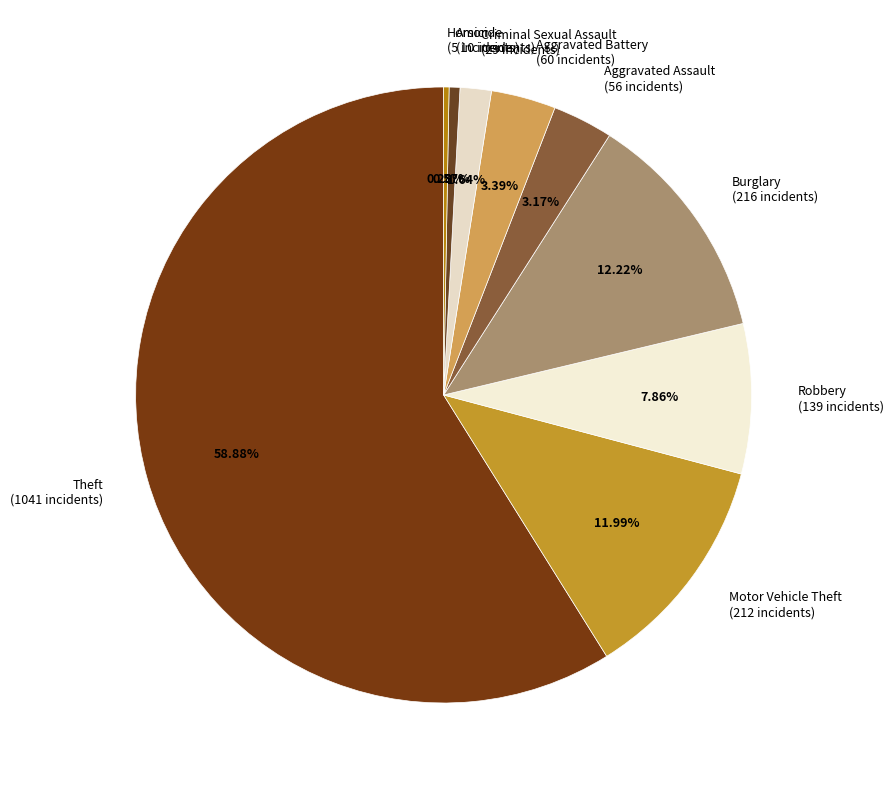

True or false: Burglary accounts for 3% of the total.

False